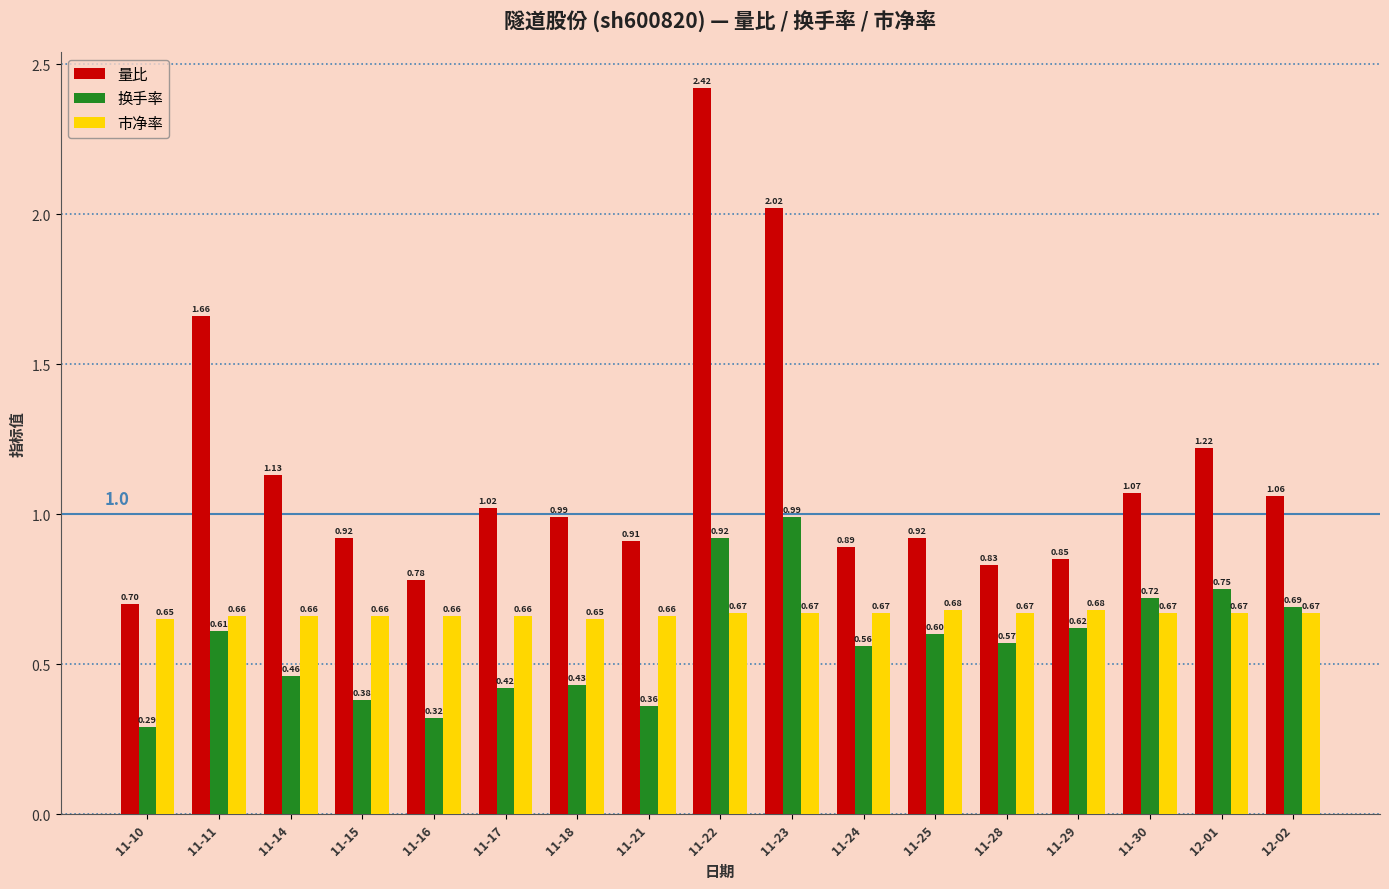

What is the average value of the 市净率 series?

0.7